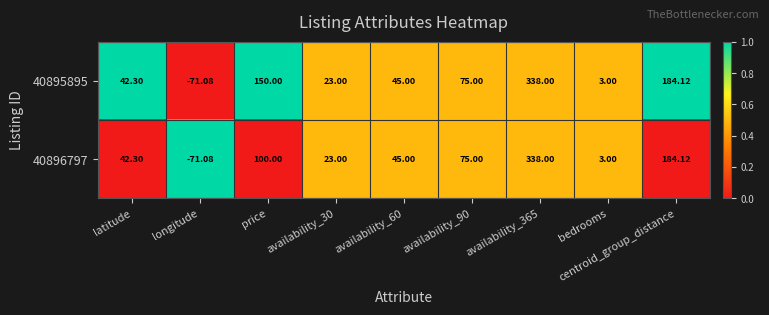

Is the value of 40895895 at centroid_group_distance greater than the value of 40896797 at bedrooms?

Yes